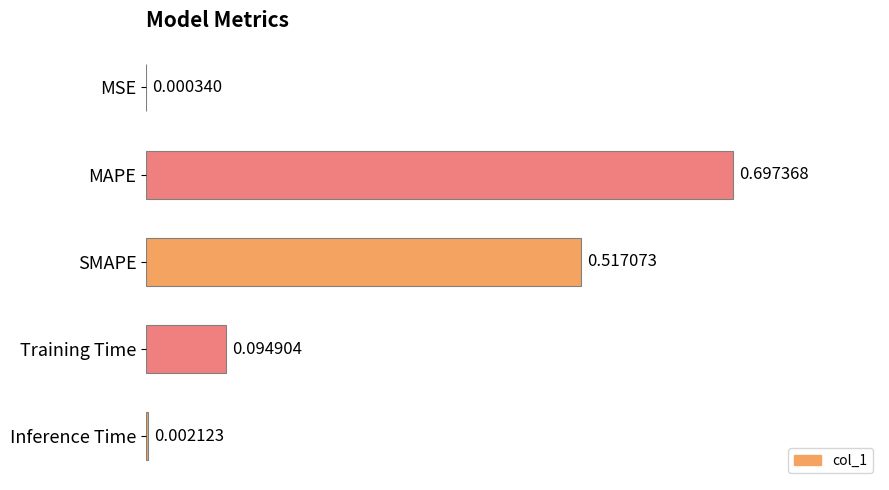

Between SMAPE and MAPE, which is larger?

MAPE